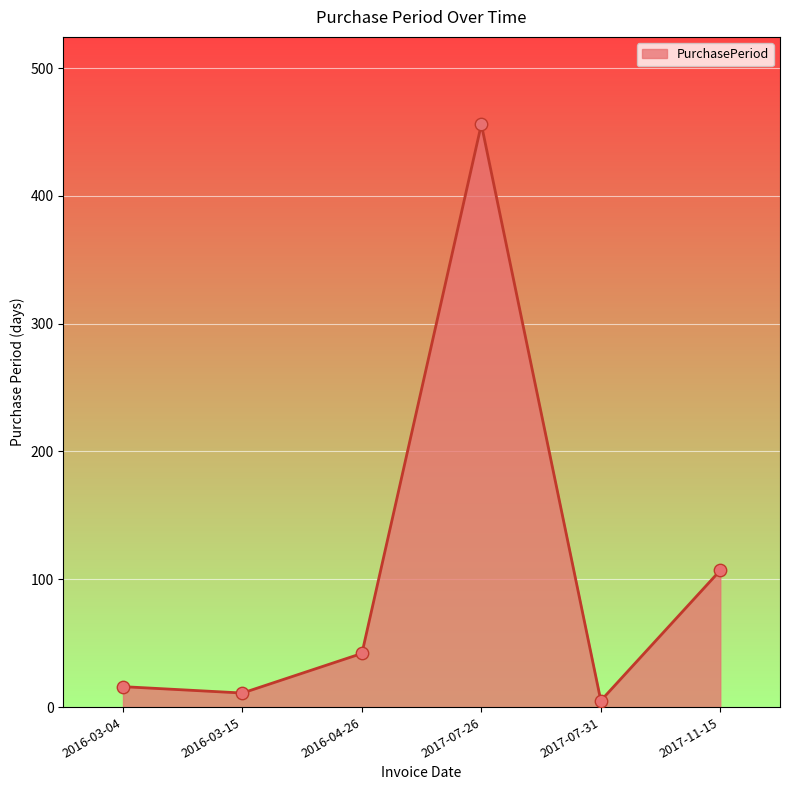

What is the change in value from 2017-07-26 to 2017-07-31?

-451